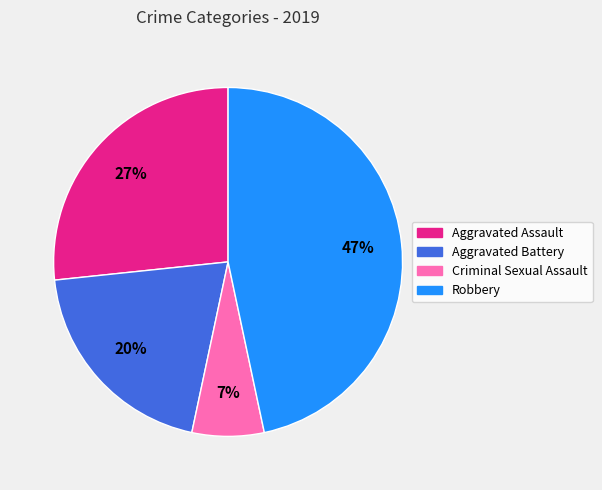

Do Aggravated Assault and Criminal Sexual Assault together represent more than half of the pie?

No